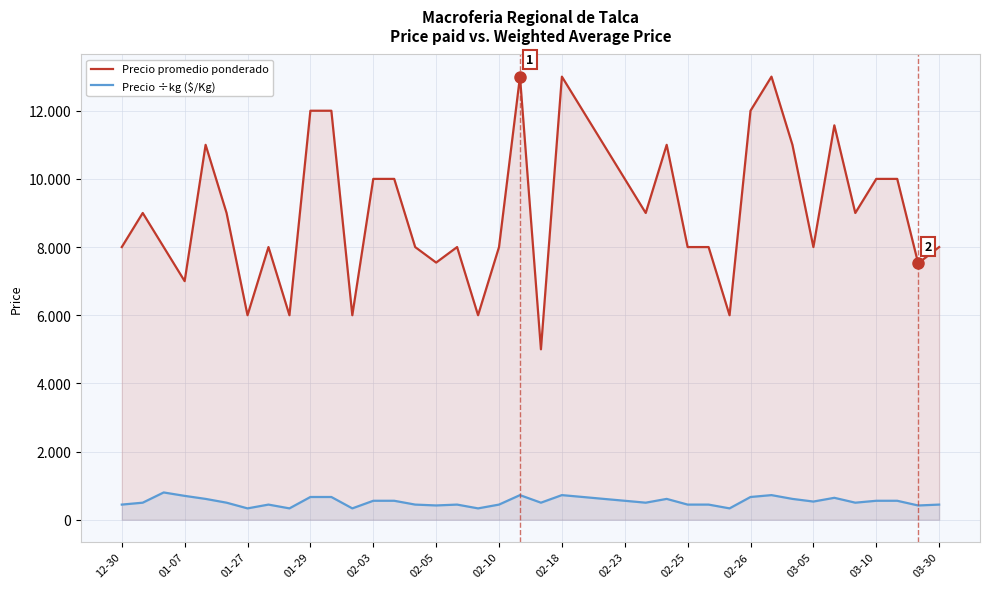

At which category is the sum across all series the highest?

19